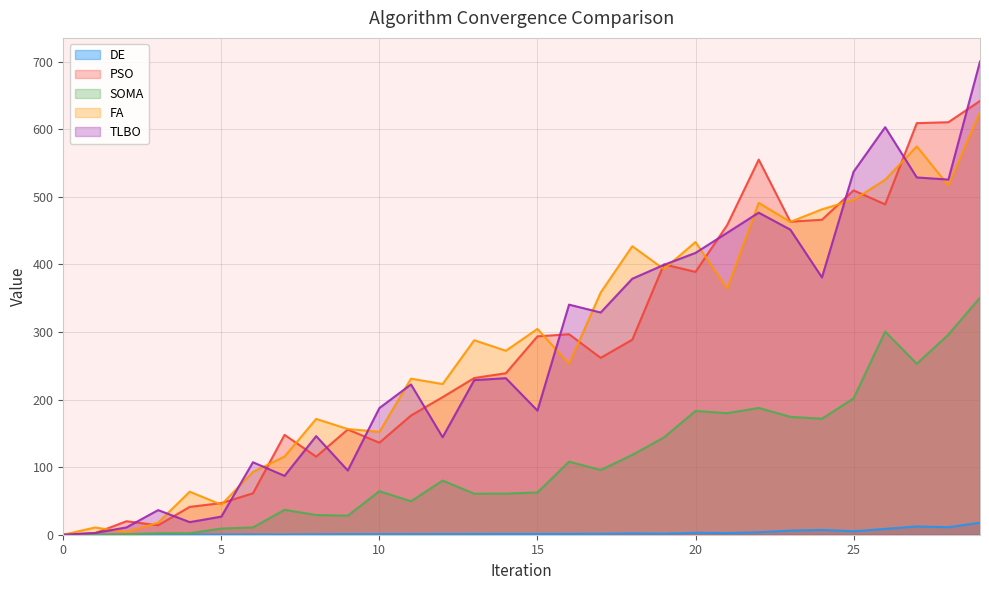

What is the average value of the SOMA series?

108.7